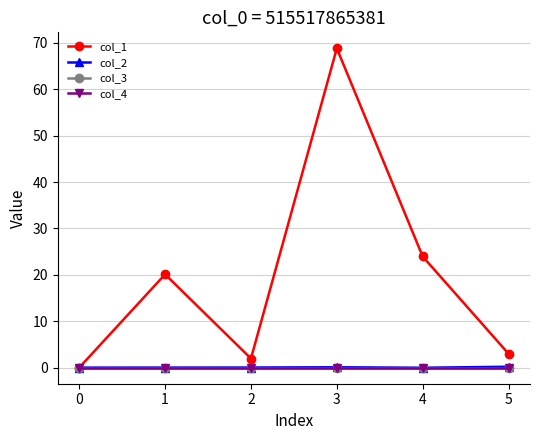

Does the chart have visible grid lines?

Yes